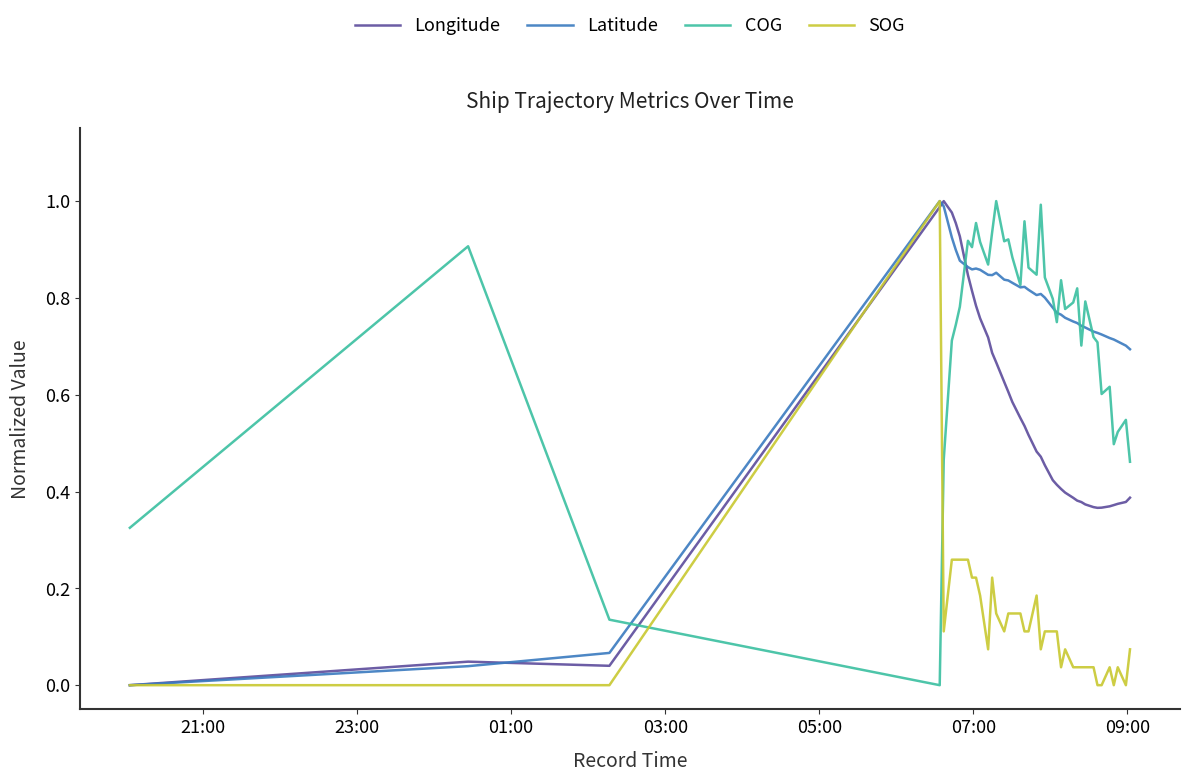

True or false: COG and Longitude cross at least once.

True